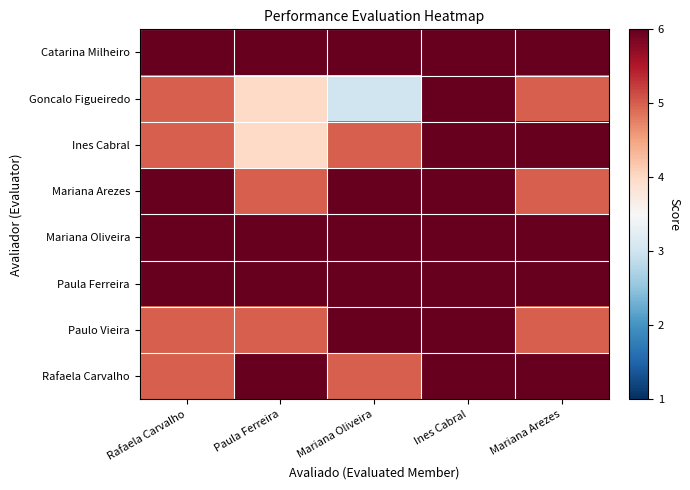

What is the total value across all series at Rafaela Carvalho?

44